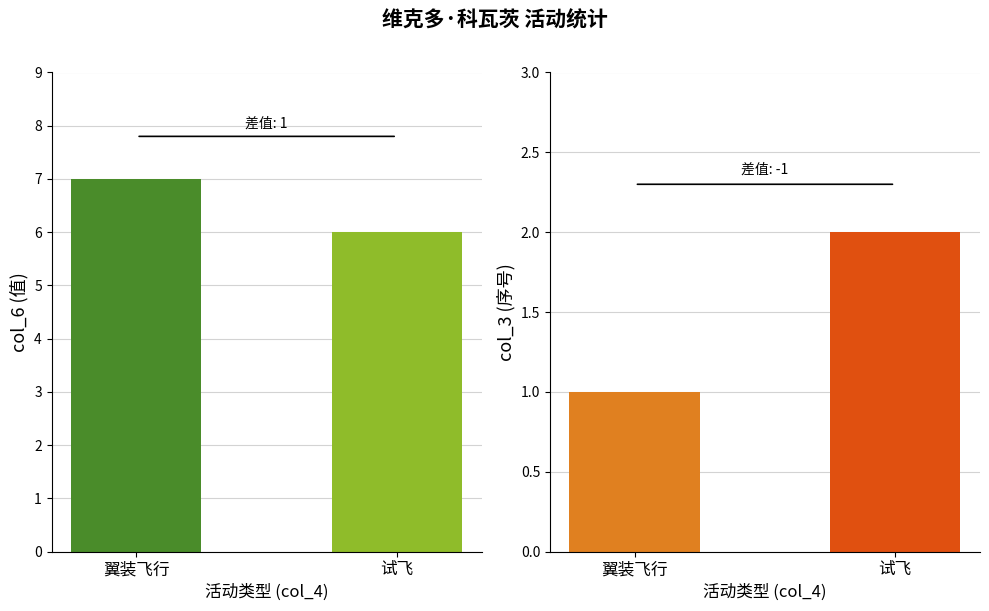

What position from the left is 试飞?

2